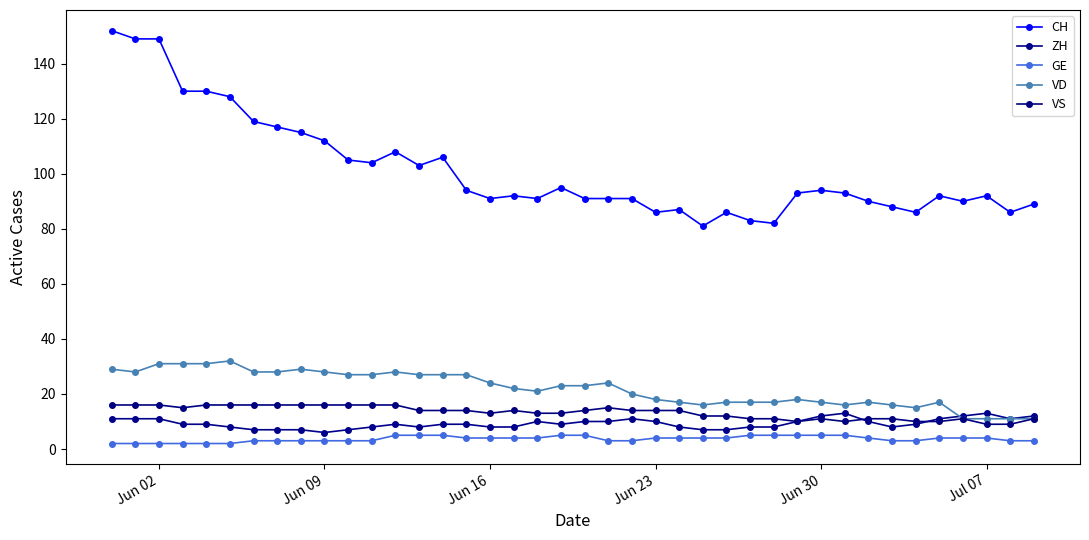

How many distinct data groups are displayed?

5